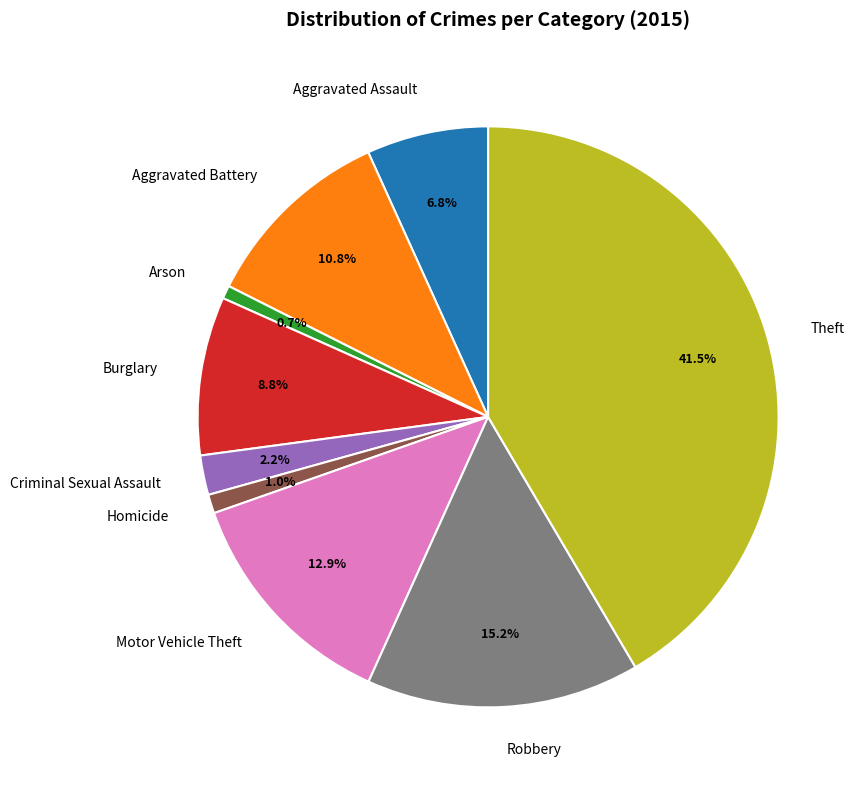

Is Theft the majority of the pie?

No